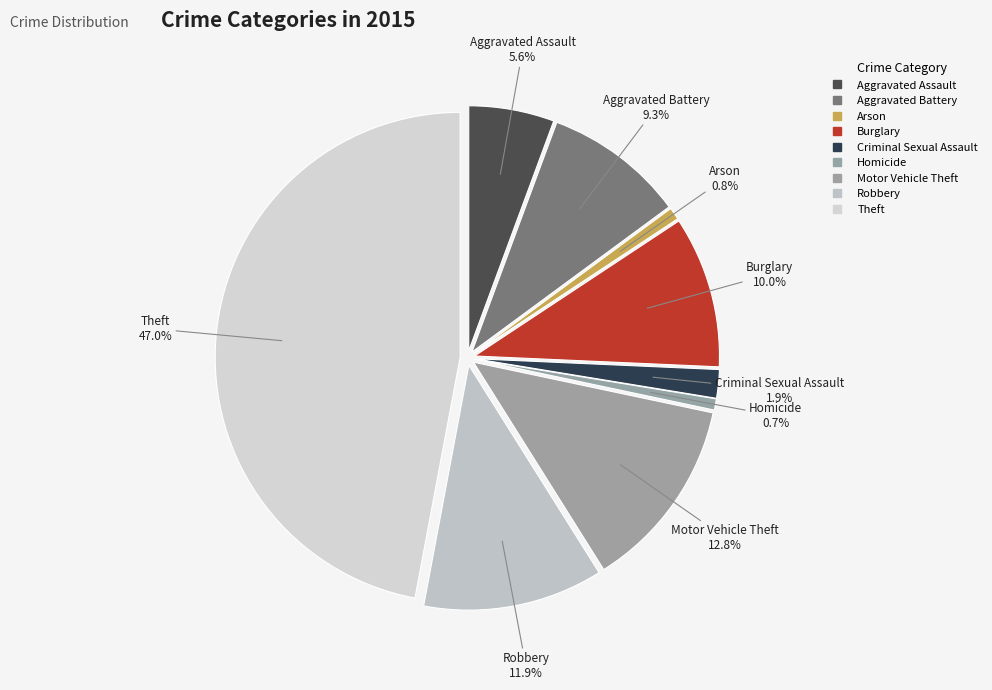

What portion of the pie excludes Theft?

53.0%